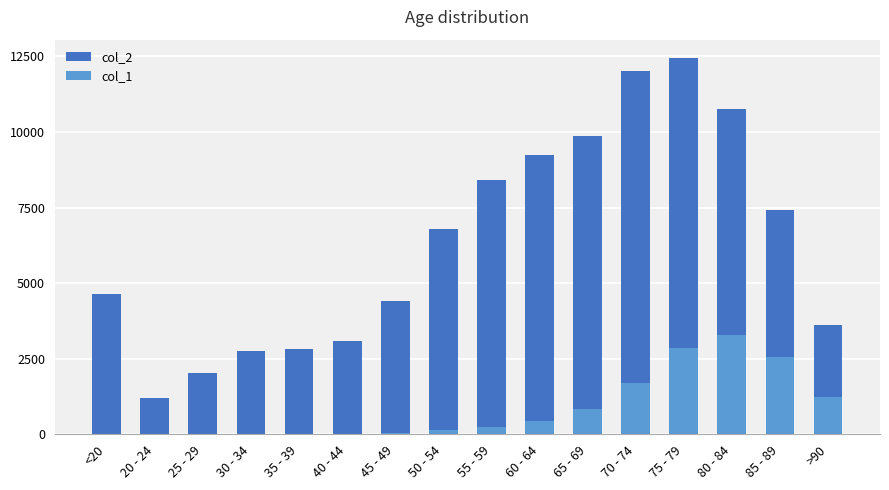

What are all the series names shown in the legend?

col_2, col_1